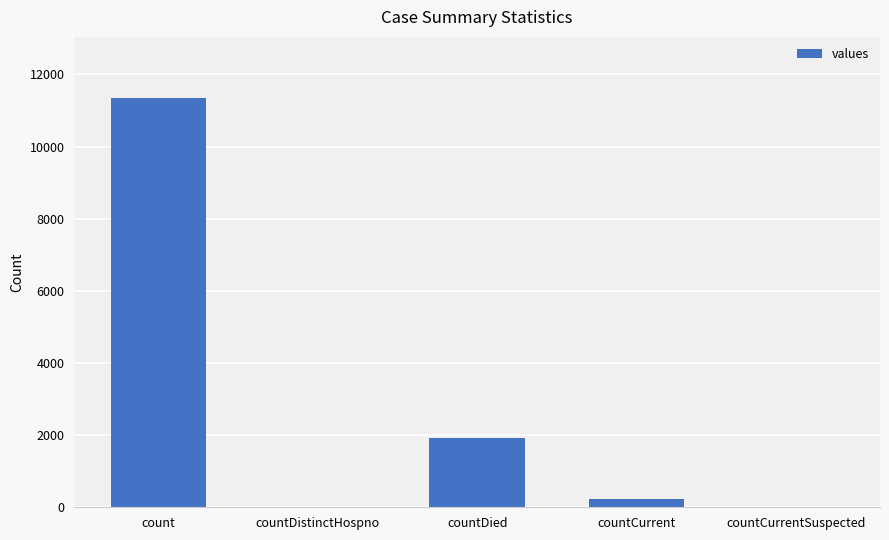

Where is the data nearest to the value 5669?

countDied